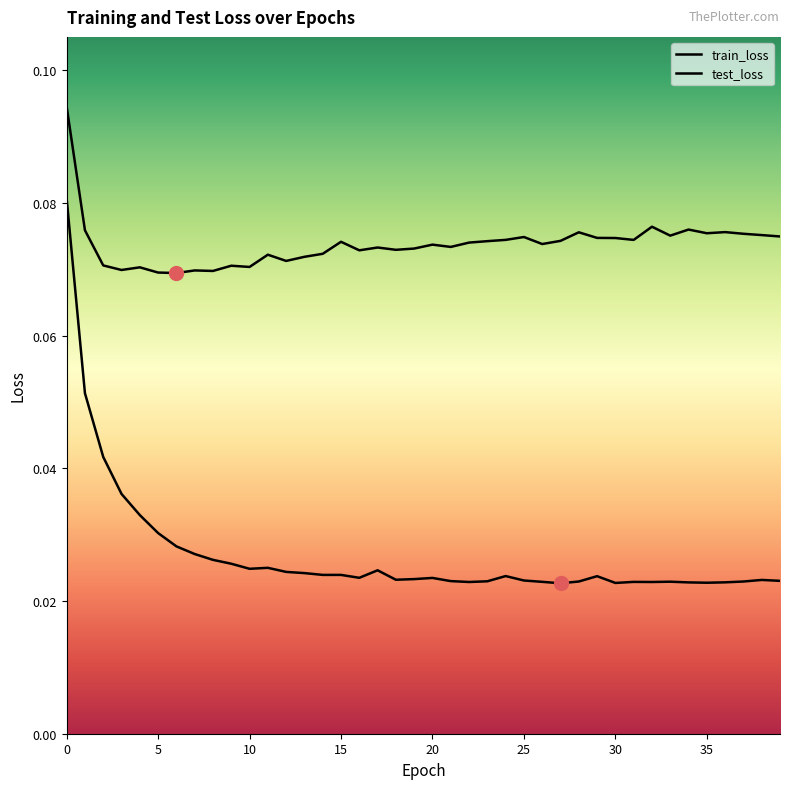

True or false: train_loss and test_loss intersect in this chart.

False